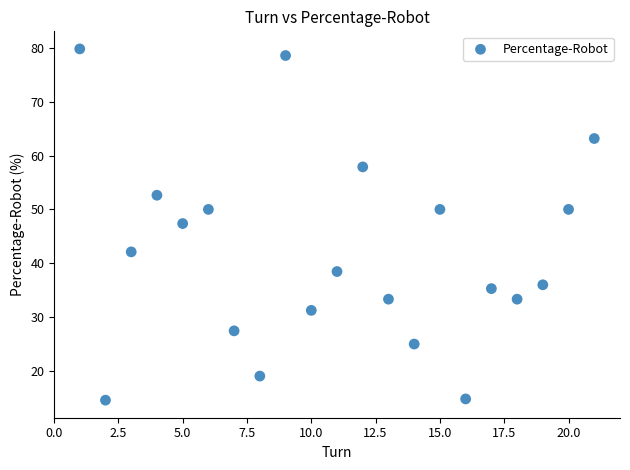

What is the range of Y values (max minus min)?

65.2